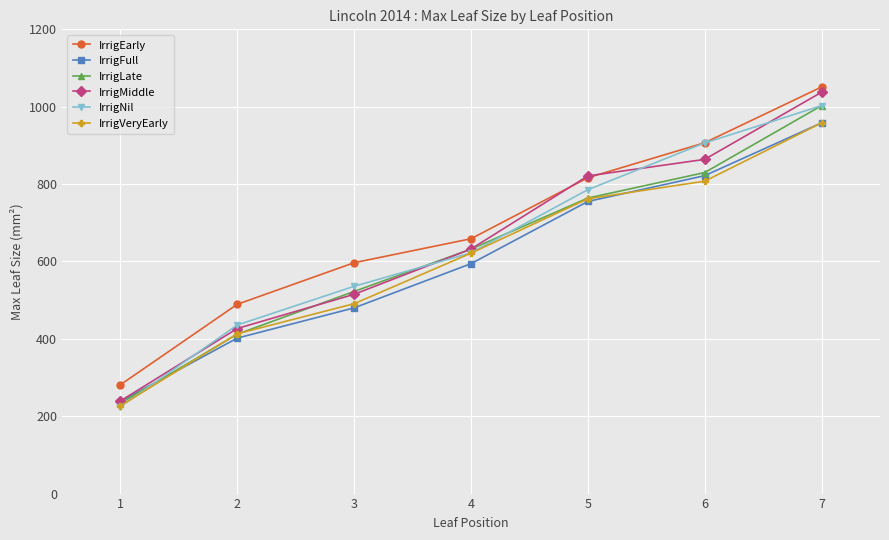

Reading left to right, what are all the values shown in this chart?

IrrigEarly: 1=281.1	2=489.2	3=596.7	4=658.7	5=816.3	6=906.8	7=1051.0
IrrigFull: 1=238.0	2=401.8	3=480.0	4=594.3	5=755.0	6=821.8	7=958.2
IrrigLate: 1=233.1	2=411.9	3=522.5	4=631.8	5=763.8	6=829.8	7=1002.7
IrrigMiddle: 1=239.2	2=426.6	3=515.1	4=632.1	5=821.1	6=863.9	7=1037.4
IrrigNil: 1=224.5	2=435.7	3=535.7	4=622.3	5=785.5	6=906.3	7=1002.7
IrrigVeryEarly: 1=226.6	2=413.1	3=490.7	4=621.5	5=762.0	6=807.5	7=958.2